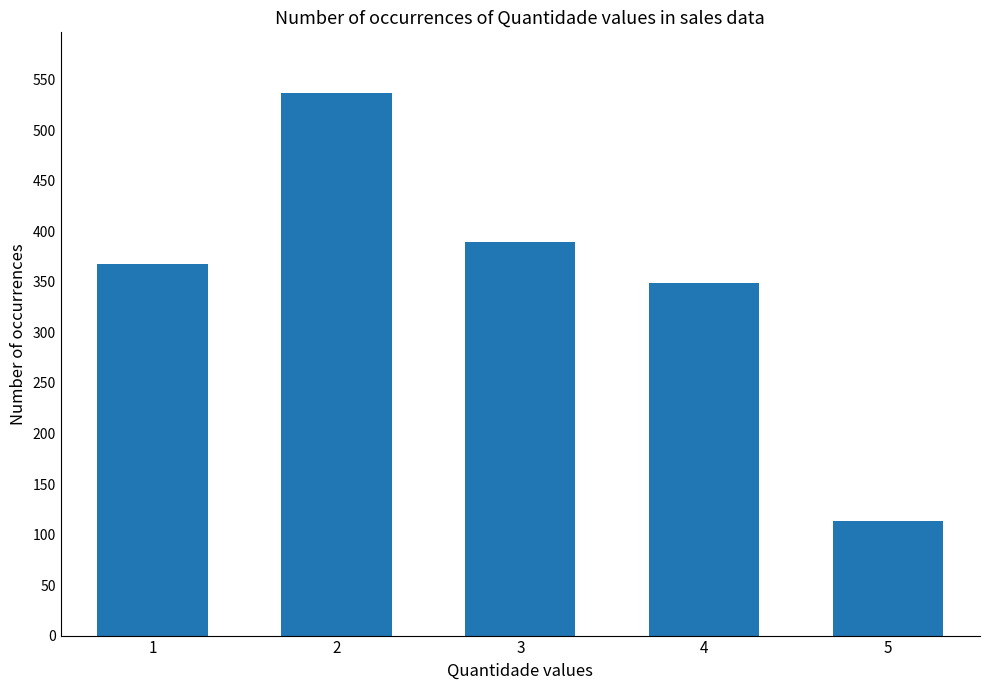

Count the number of data series in this chart.

1